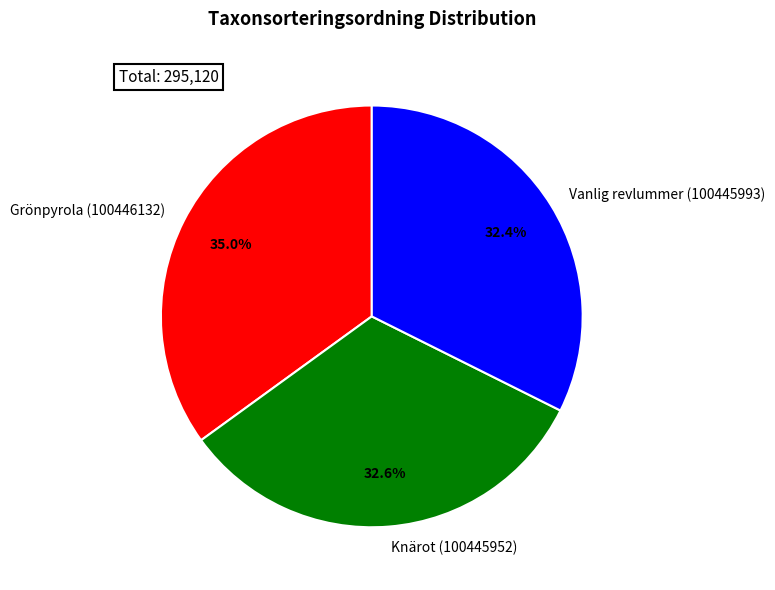

Which category has the biggest portion of the pie?

Grönpyrola (100446132)